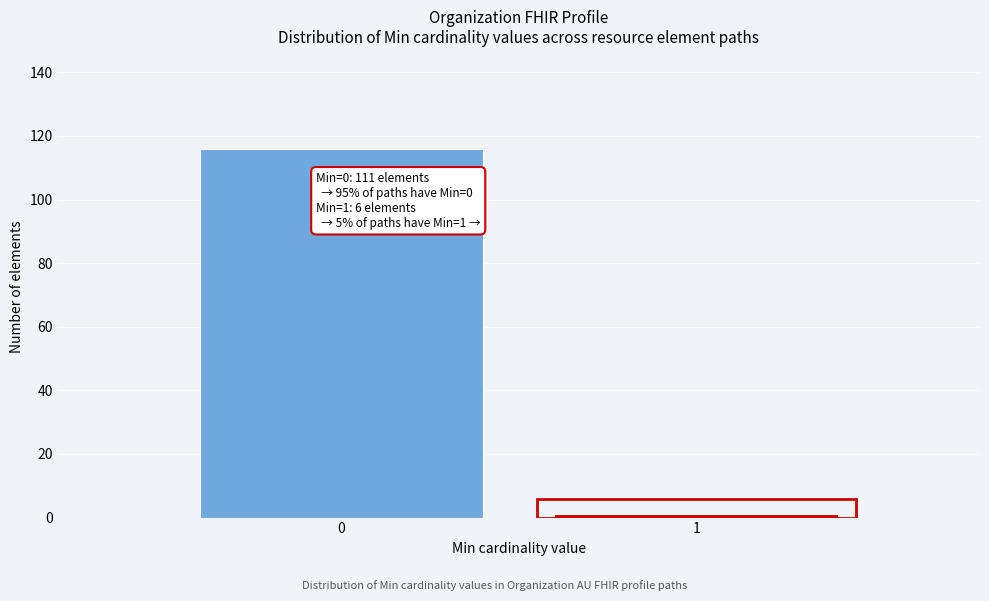

Reading left to right, transcribe all the data shown in this chart.

116	1